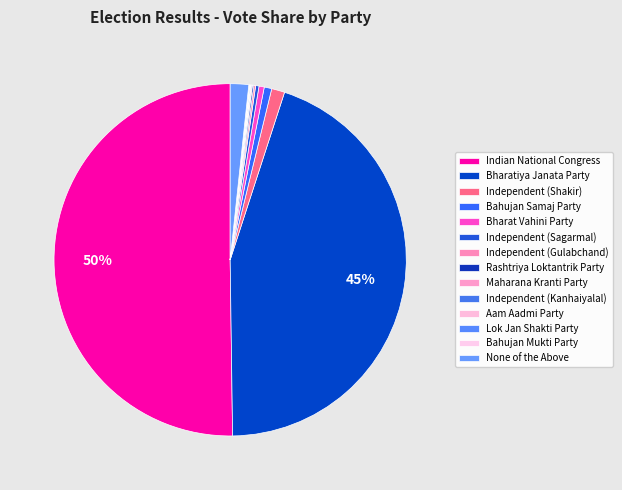

What is the change in value from Bharatiya Janata Party to Bahujan Samaj Party?

-96621